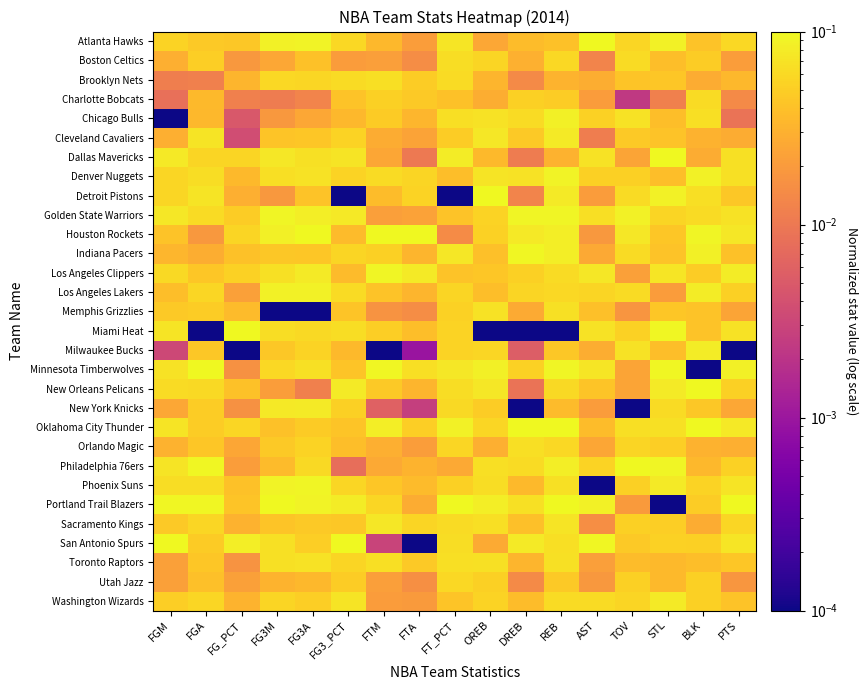

Which series has the largest total across all categories?

Portland Trail Blazers